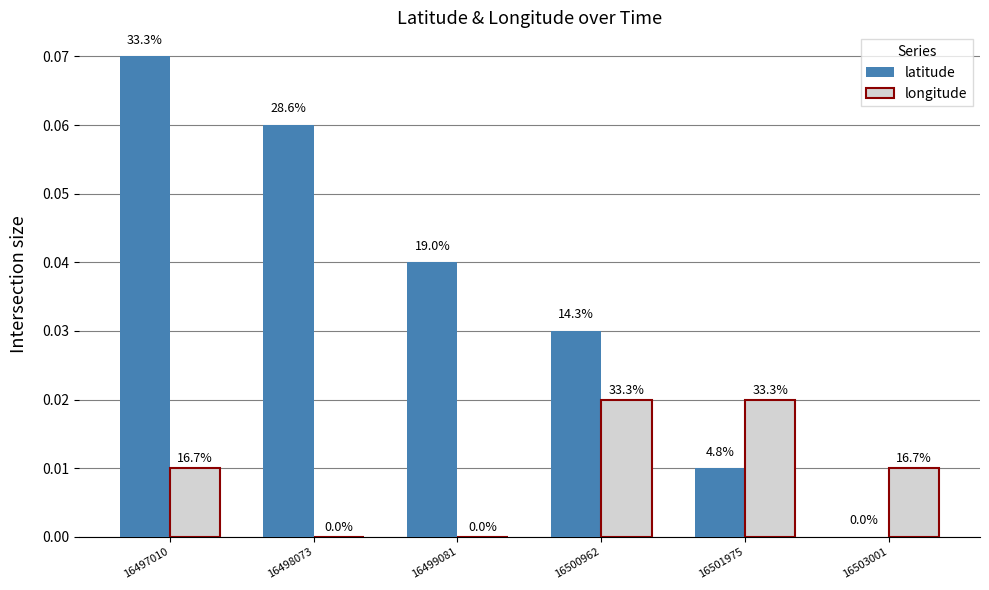

What are all the series names shown in the legend?

latitude, longitude